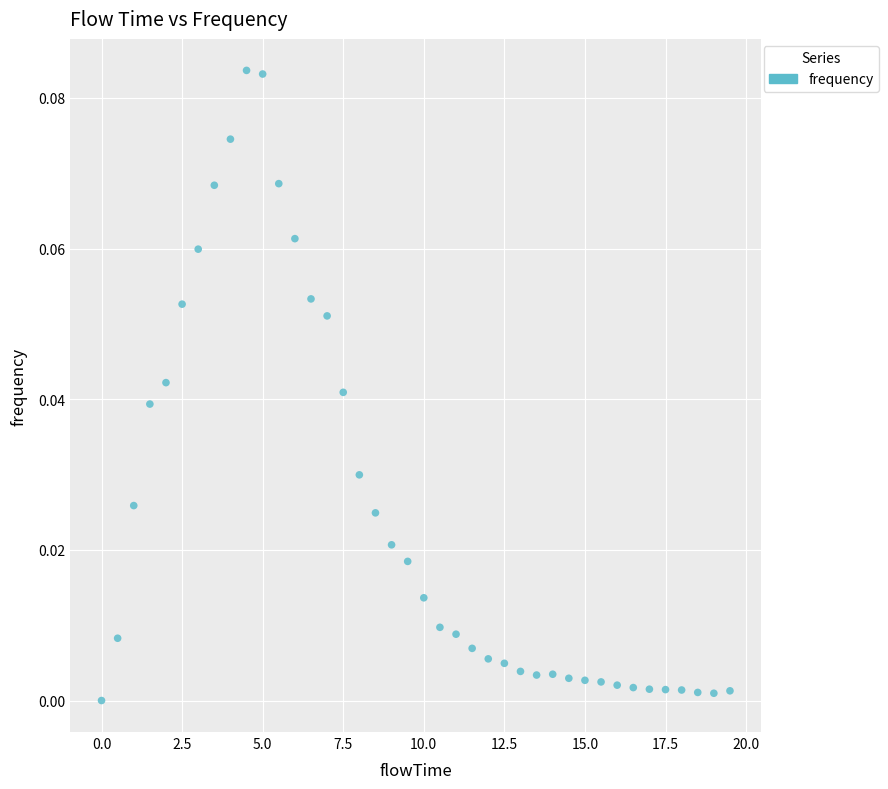

What is the range of X values (max minus min)?

19.5